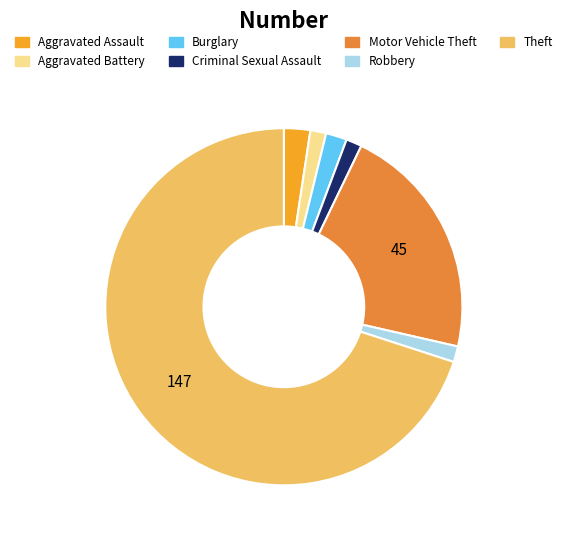

True or false: Theft accounts for 59% of the total.

False